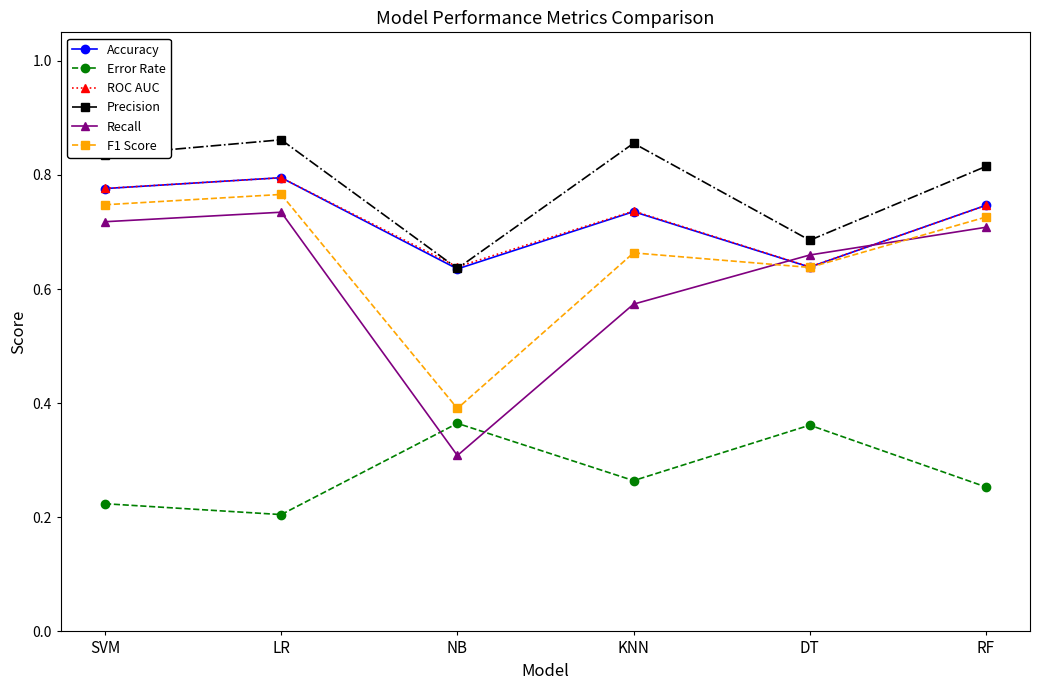

What is the sum of the ROC AUC values at LR and KNN?

1.5